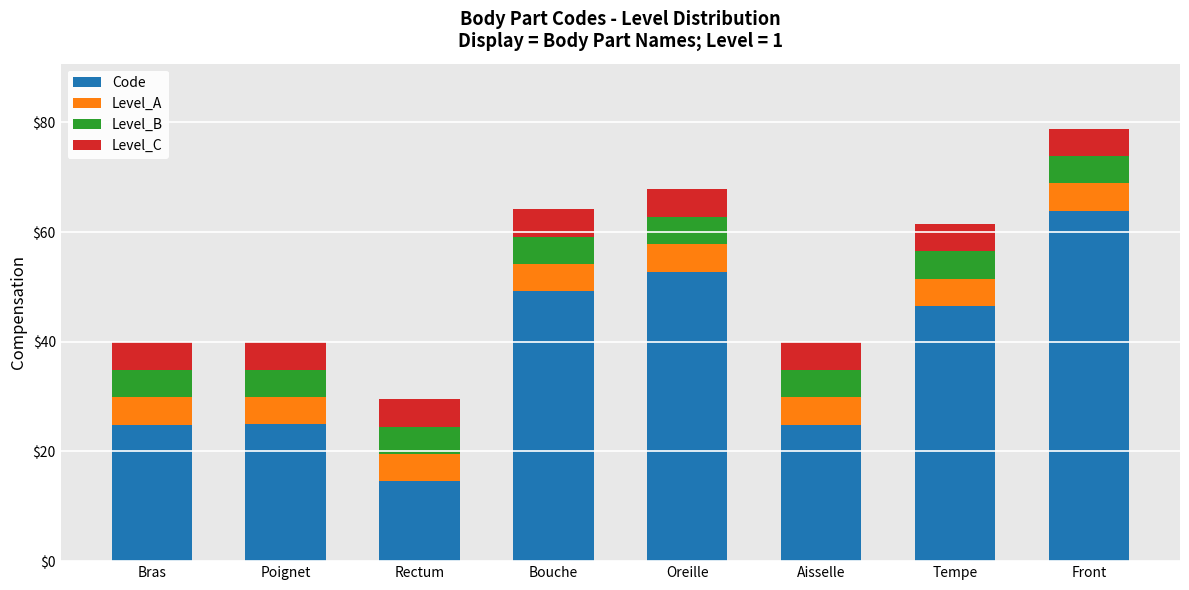

What is the minimum value for Code?

14.5